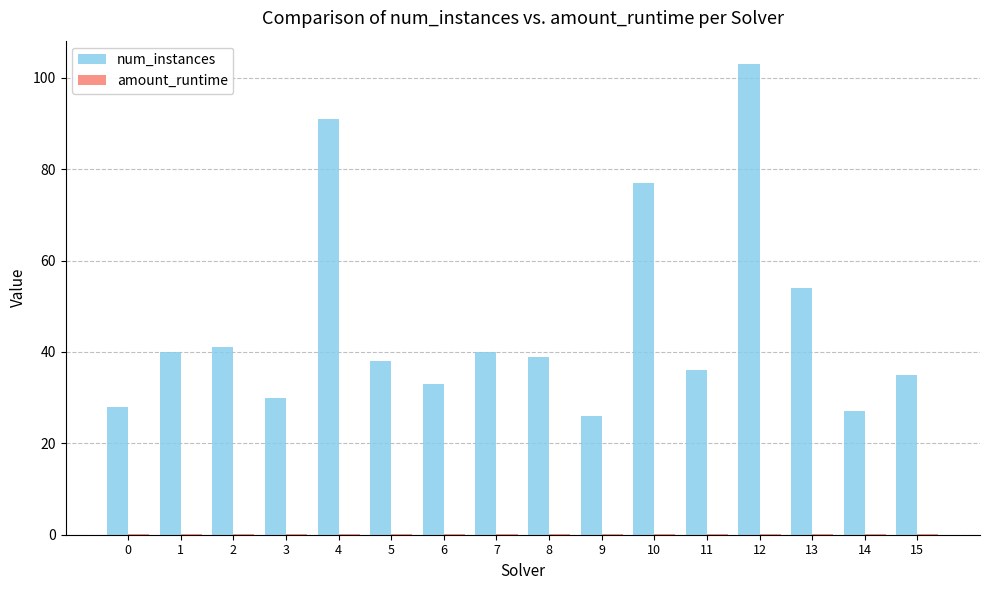

Is it true that num_instances equals 22.3 at 6?

False